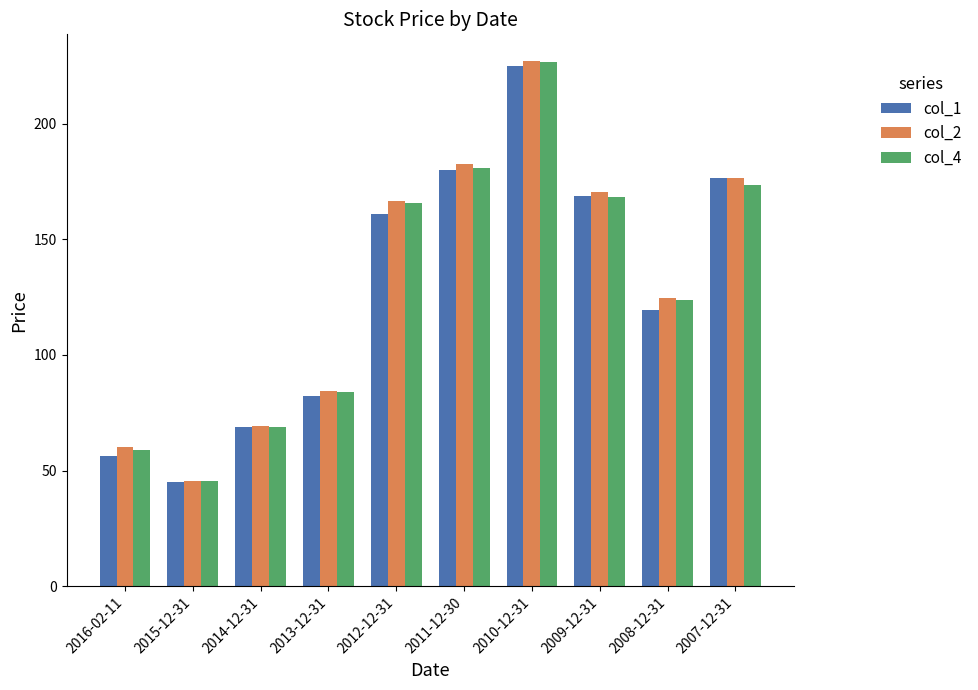

Which category has the highest value across all series?

2010-12-31